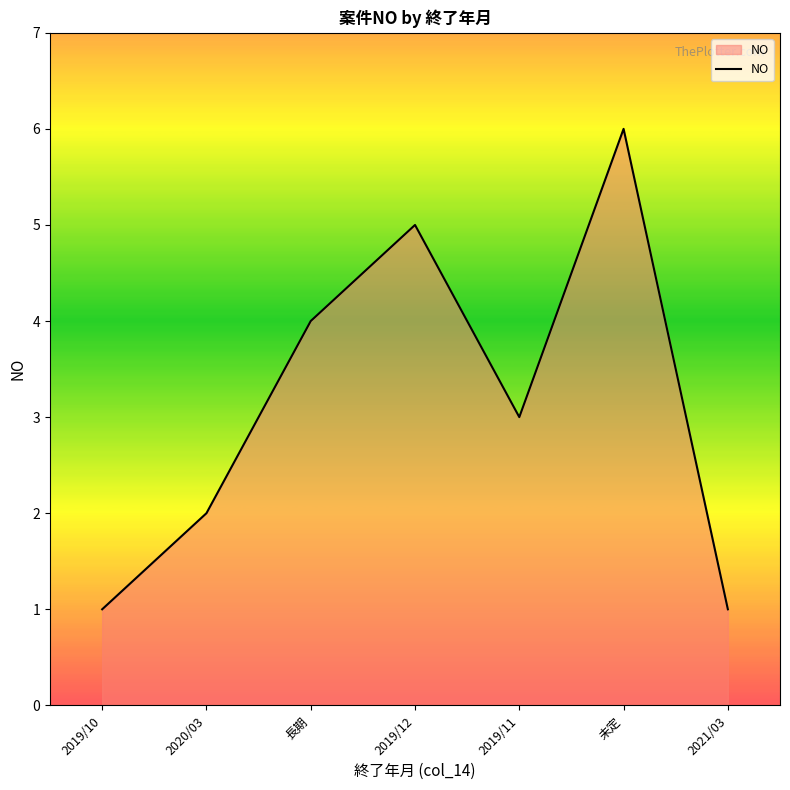

What is the maximum value shown in the chart?

6